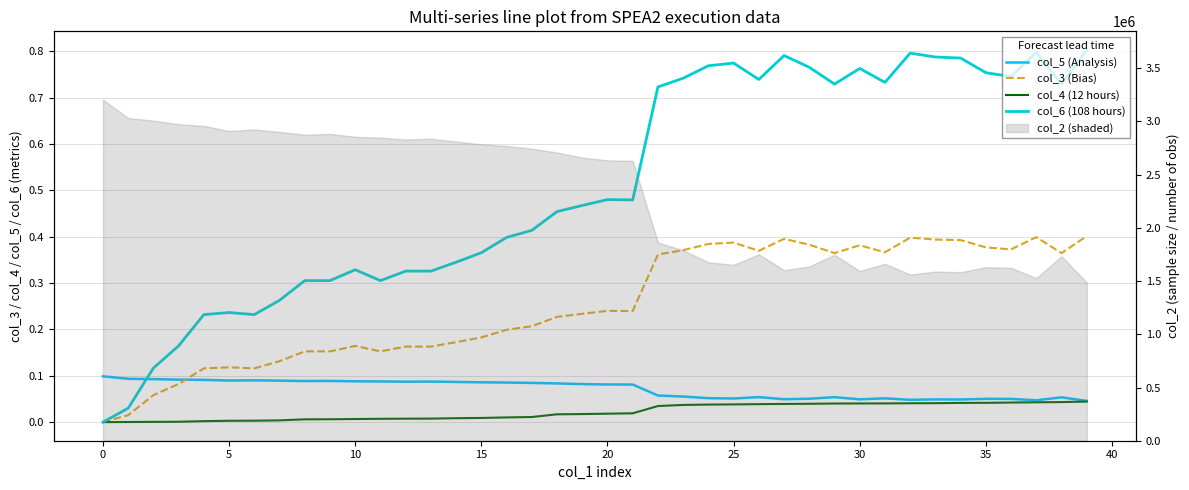

What is the label of the 24th point from the right?

16